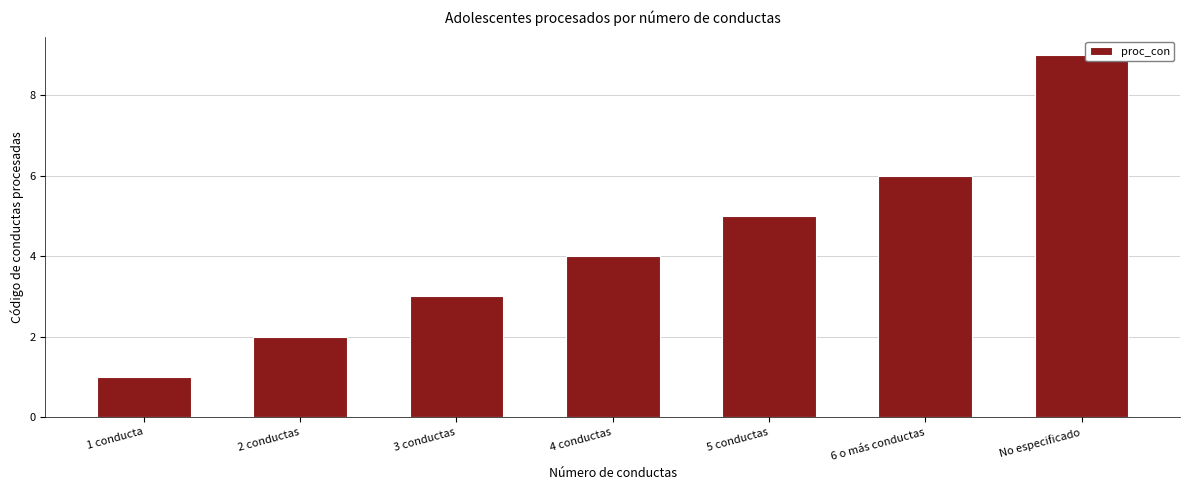

At which label is the value closest to 5?

5 conductas